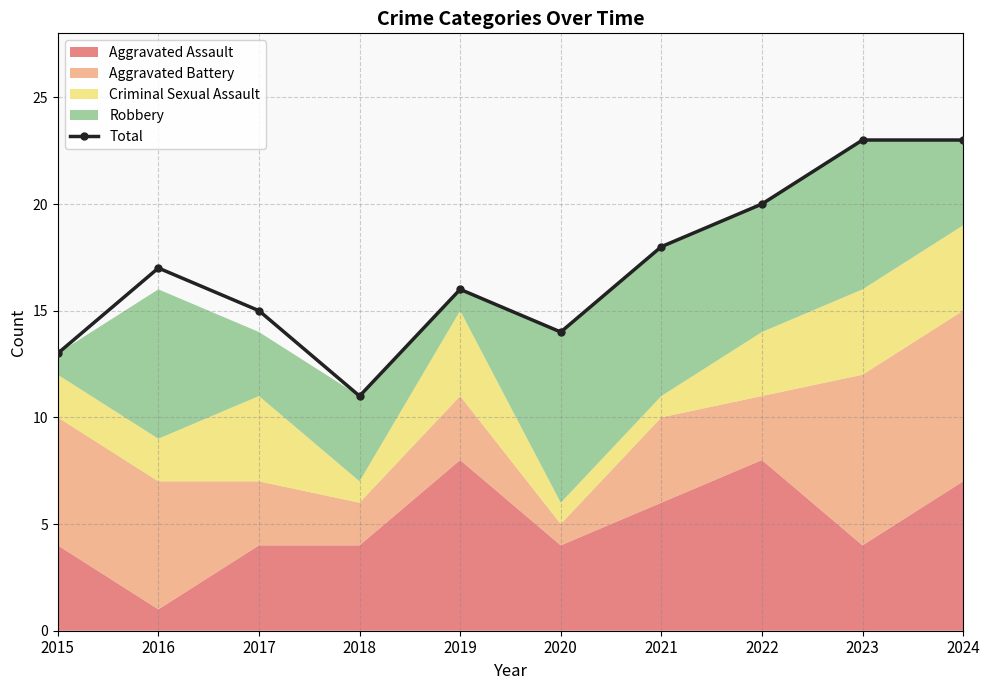

What is the difference between the values at 2018 and 2016?

6